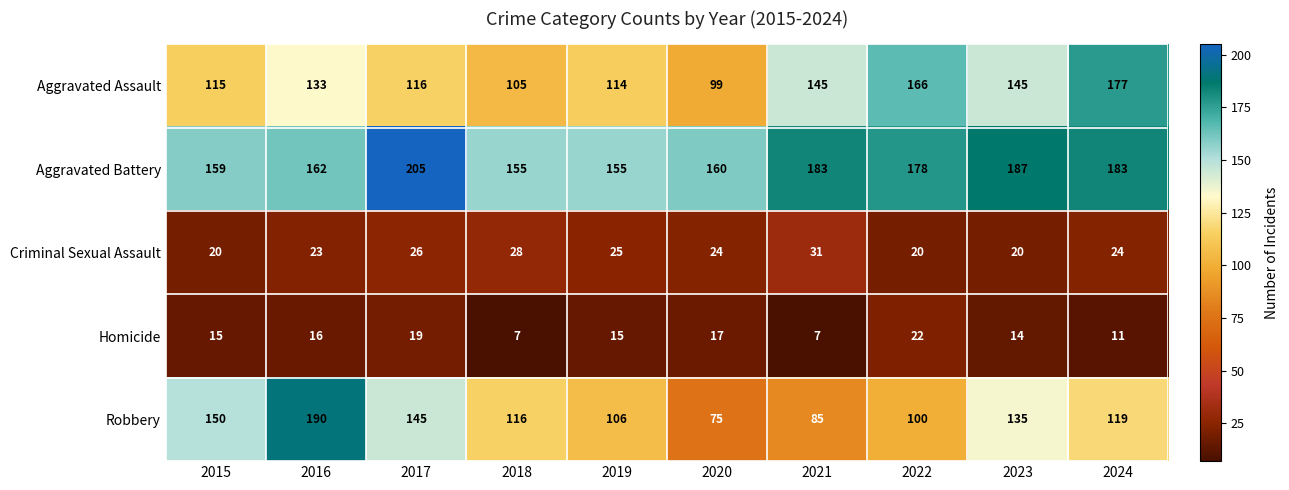

What is the difference between the highest and lowest values at 2017?

186